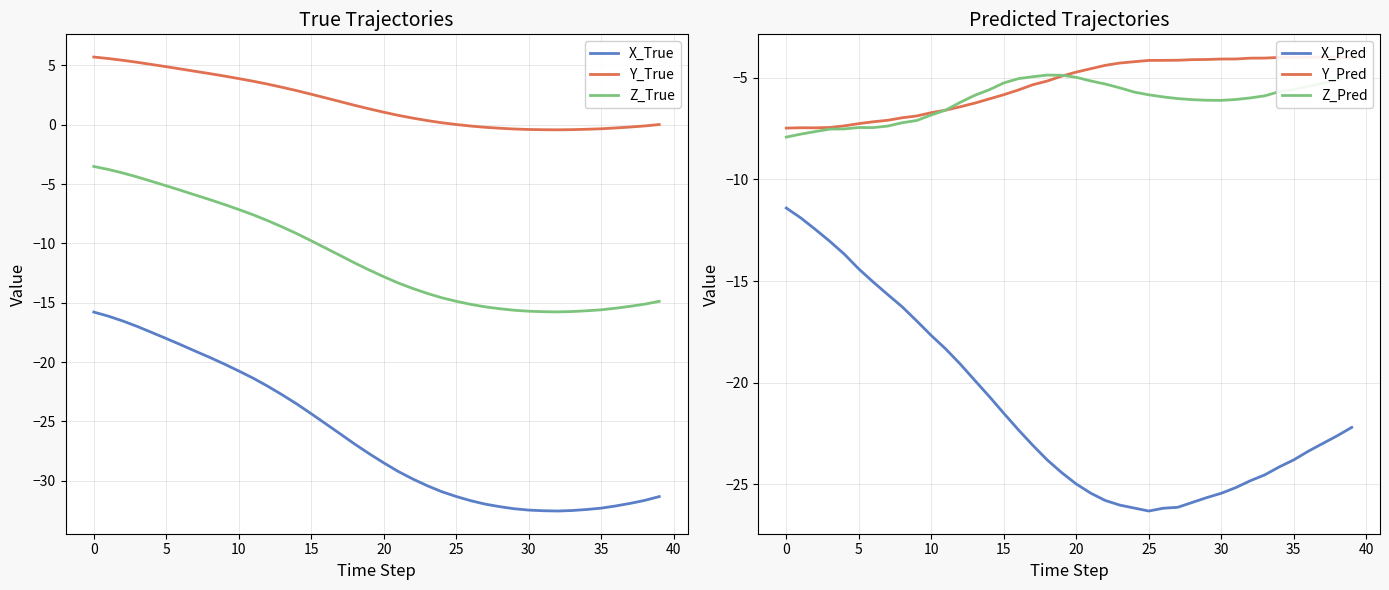

What value does the Z_True series have at 17?

-11.0